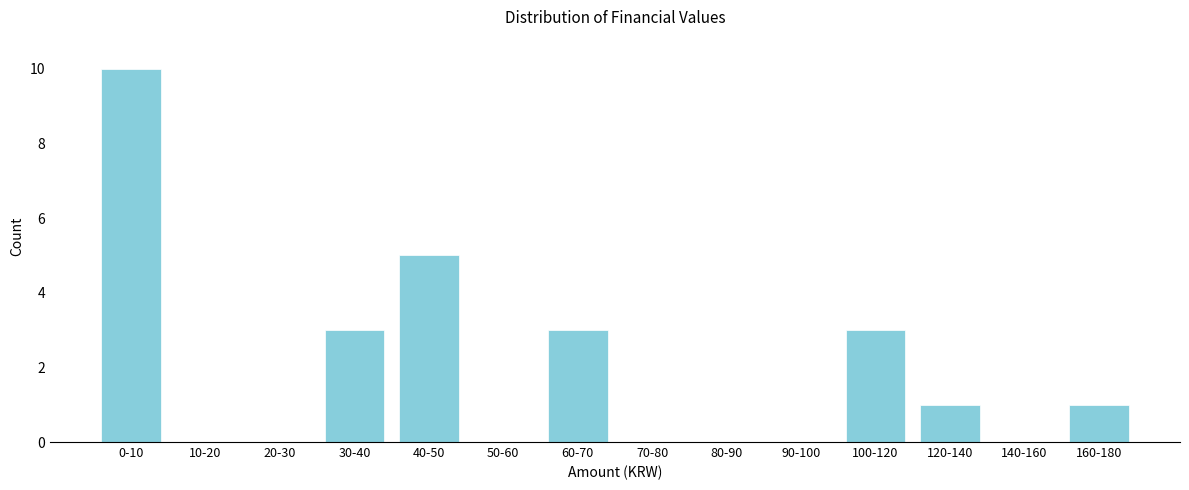

Reading left to right, list all the values displayed in this chart.

0-10=10	10-20=0	20-30=0	30-40=3	40-50=5	50-60=0	60-70=3	70-80=0	80-90=0	90-100=0	100-120=3	120-140=1	140-160=0	160-180=1